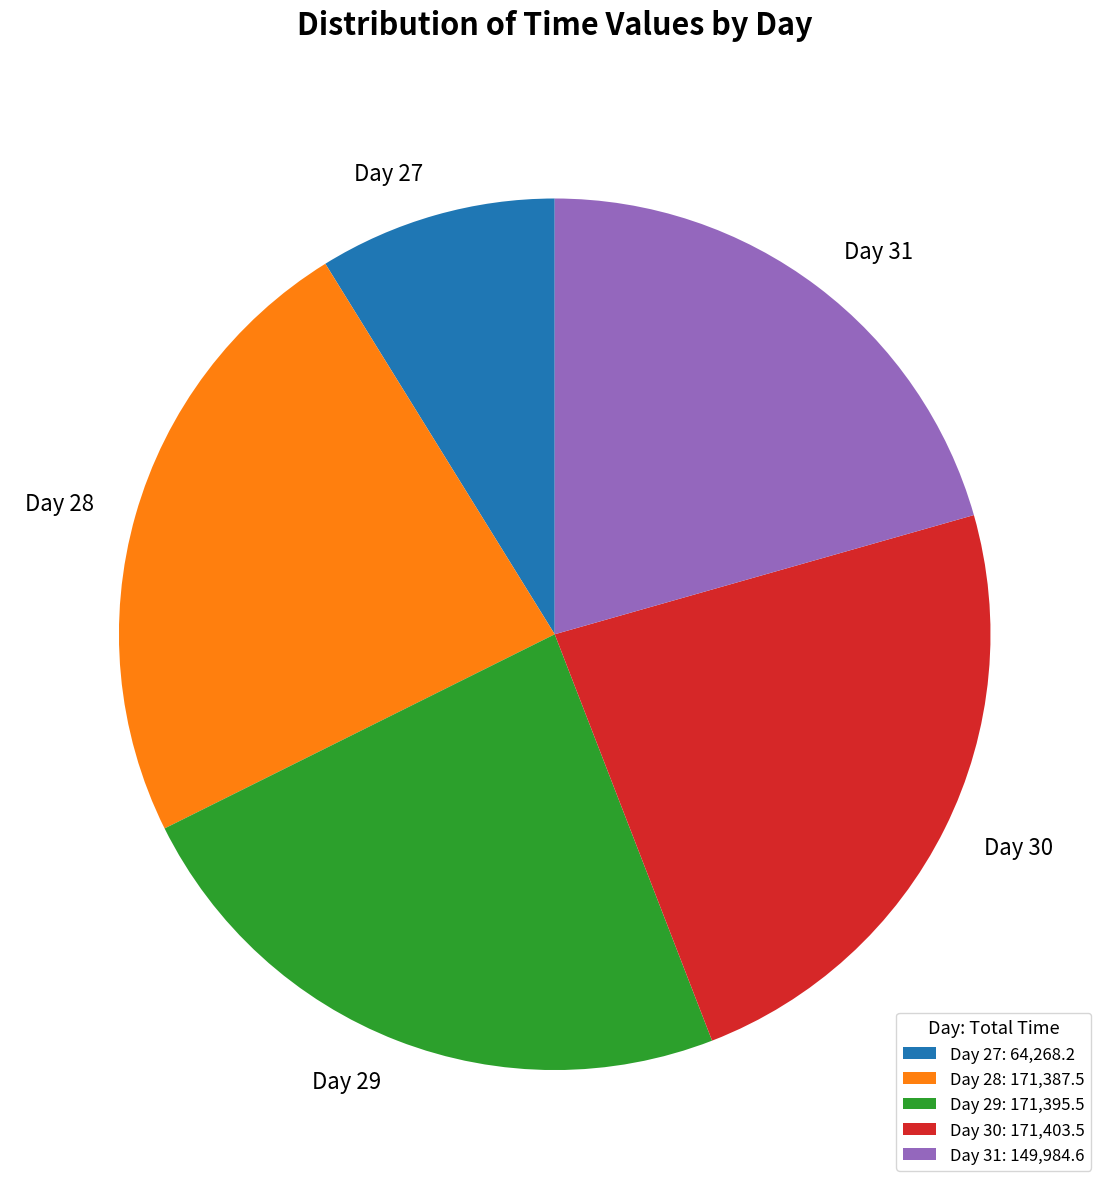

Is it true that Day 31 is 21% of the pie?

True